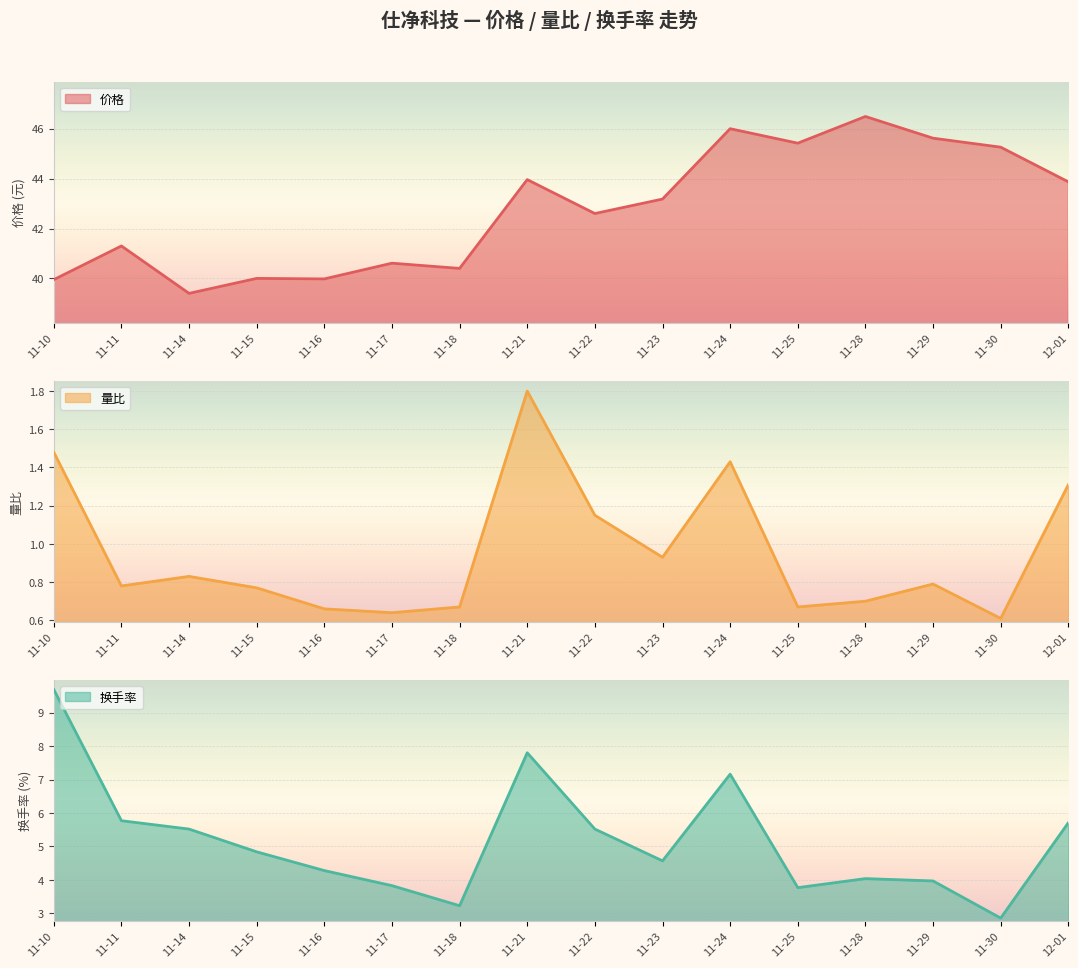

True or false: 价格 and 量比 intersect in this chart.

False